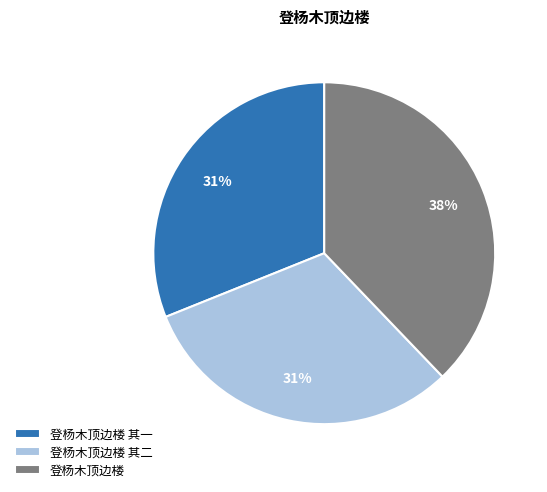

Does 登杨木顶边楼 account for over 50% of the chart?

No